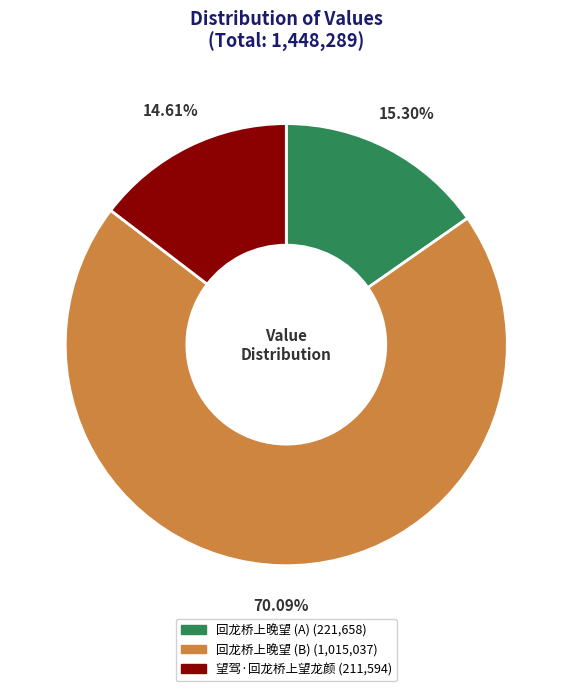

Is there a majority slice in this chart?

Yes